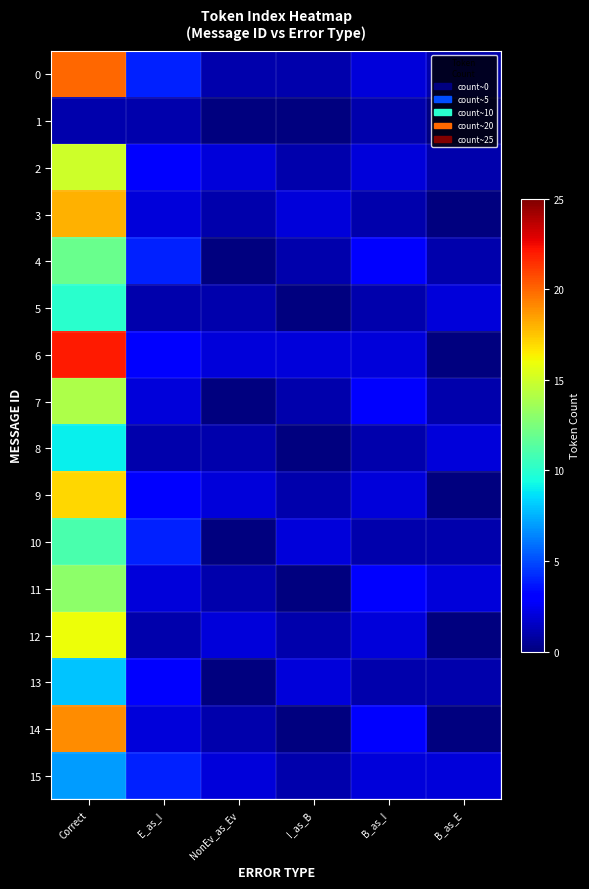

Reading right to left, list all the values displayed in this chart.

0: B_as_E=1	B_as_I=2	I_as_B=1	NonEv_as_Ev=1	E_as_I=4	Correct=20
1: B_as_E=0	B_as_I=1	I_as_B=0	NonEv_as_Ev=0	E_as_I=1	Correct=1
2: B_as_E=1	B_as_I=2	I_as_B=1	NonEv_as_Ev=2	E_as_I=3	Correct=15
3: B_as_E=0	B_as_I=1	I_as_B=2	NonEv_as_Ev=1	E_as_I=2	Correct=18
4: B_as_E=1	B_as_I=3	I_as_B=1	NonEv_as_Ev=0	E_as_I=4	Correct=12
5: B_as_E=2	B_as_I=1	I_as_B=0	NonEv_as_Ev=1	E_as_I=1	Correct=10
6: B_as_E=0	B_as_I=2	I_as_B=2	NonEv_as_Ev=2	E_as_I=3	Correct=22
7: B_as_E=1	B_as_I=3	I_as_B=1	NonEv_as_Ev=0	E_as_I=2	Correct=14
8: B_as_E=2	B_as_I=1	I_as_B=0	NonEv_as_Ev=1	E_as_I=1	Correct=9
9: B_as_E=0	B_as_I=2	I_as_B=1	NonEv_as_Ev=2	E_as_I=3	Correct=17
10: B_as_E=1	B_as_I=1	I_as_B=2	NonEv_as_Ev=0	E_as_I=4	Correct=11
11: B_as_E=2	B_as_I=3	I_as_B=0	NonEv_as_Ev=1	E_as_I=2	Correct=13
12: B_as_E=0	B_as_I=2	I_as_B=1	NonEv_as_Ev=2	E_as_I=1	Correct=16
13: B_as_E=1	B_as_I=1	I_as_B=2	NonEv_as_Ev=0	E_as_I=3	Correct=8
14: B_as_E=0	B_as_I=3	I_as_B=0	NonEv_as_Ev=1	E_as_I=2	Correct=19
15: B_as_E=2	B_as_I=2	I_as_B=1	NonEv_as_Ev=2	E_as_I=4	Correct=7